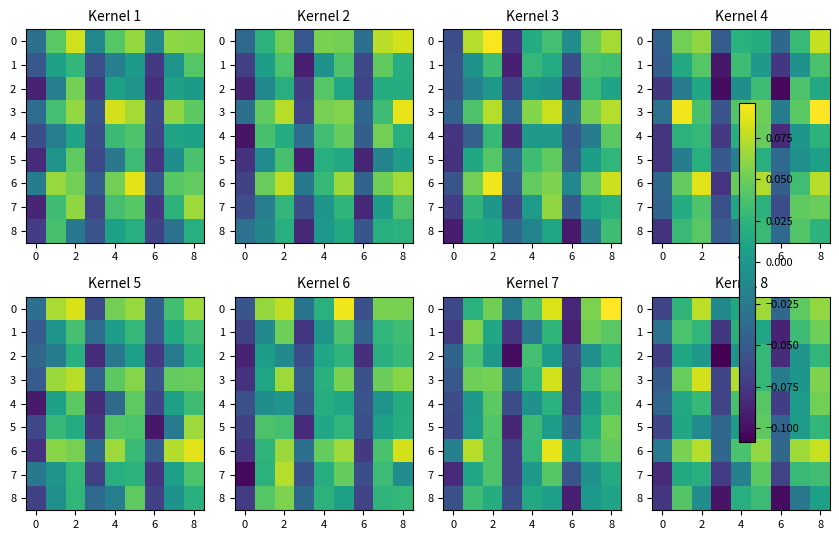

How many values in 1 are above zero?

6